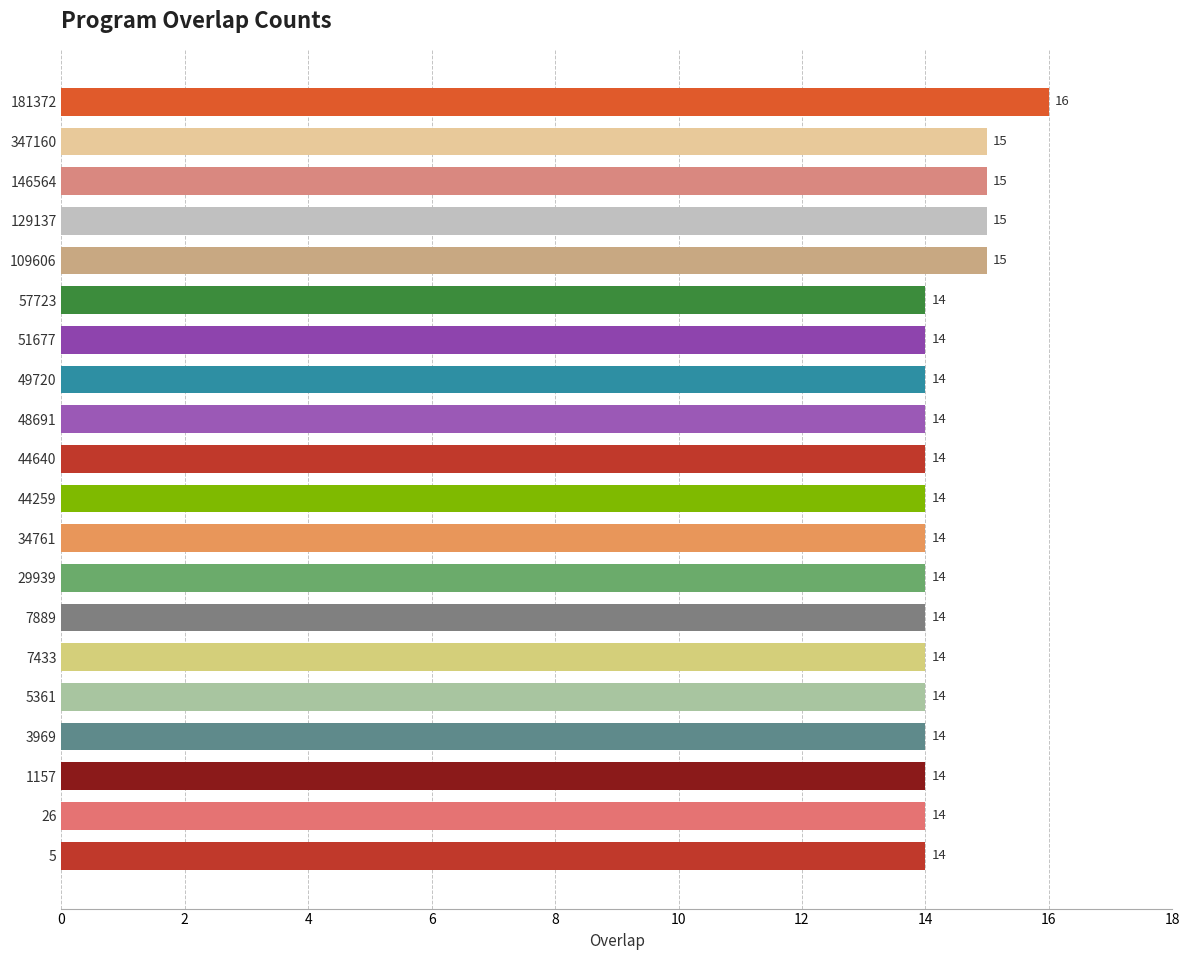

Approximately how many times larger is the value at 181372 compared to 7433?

1.1